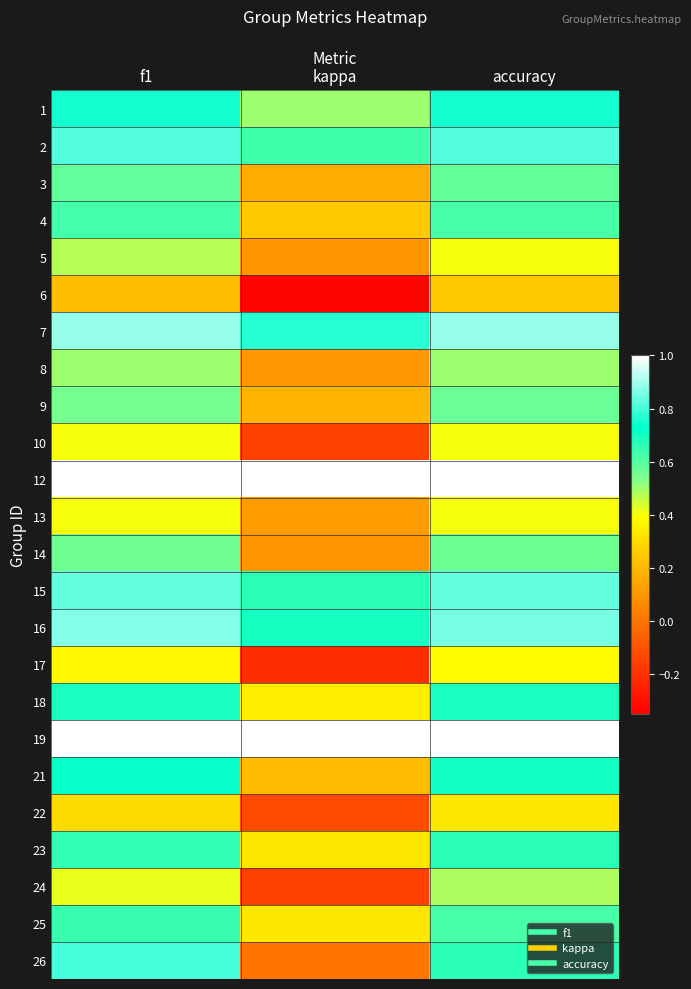

At how many categories does at least one series exceed 0?

3